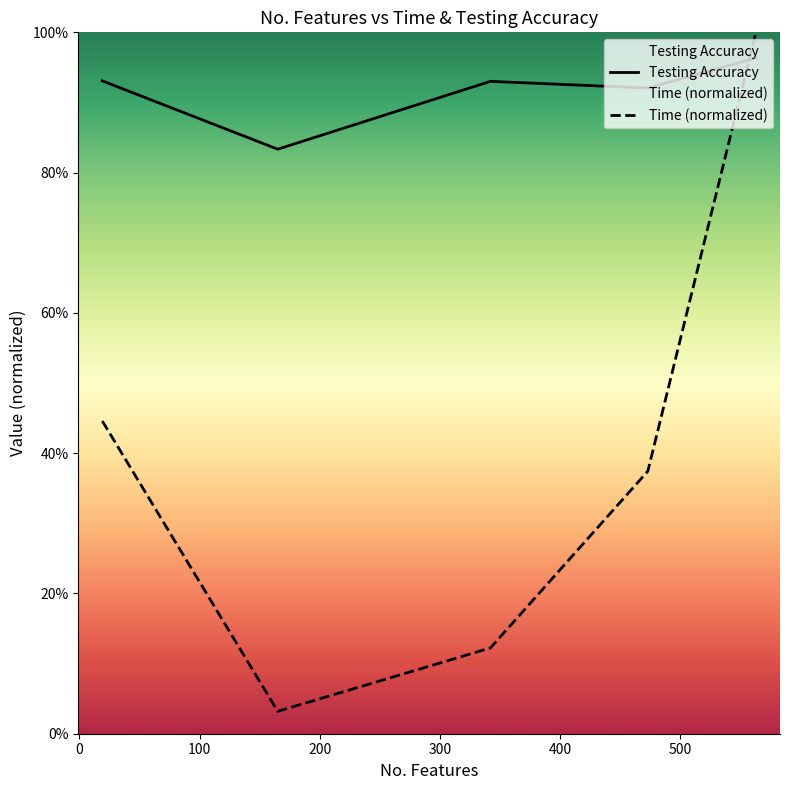

True or false: Time and Testing Accuracy cross at least once.

True